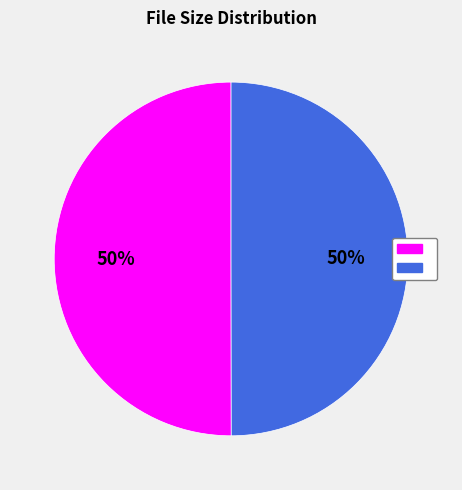

To the nearest percent, what is the average slice percentage?

50%